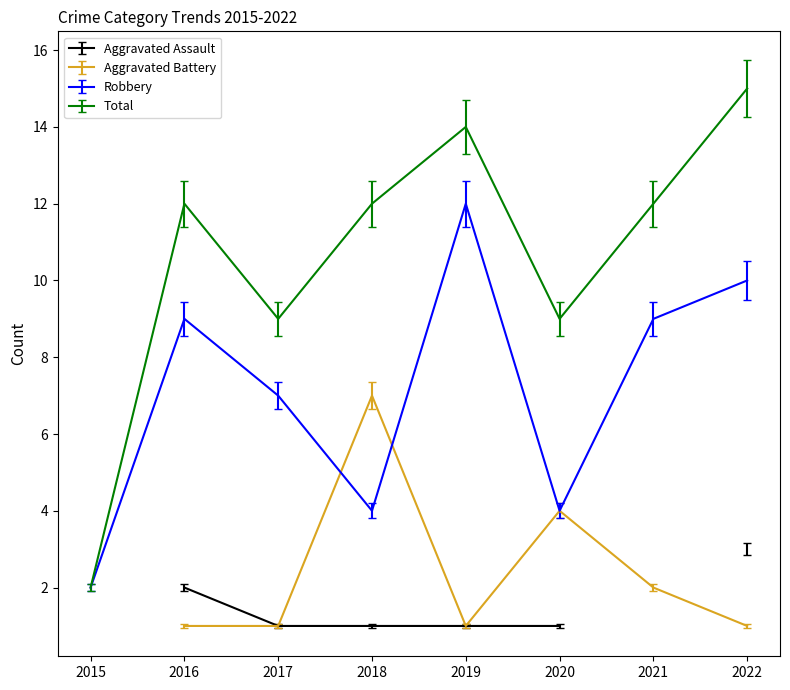

What is the sum of all Robbery values?

57